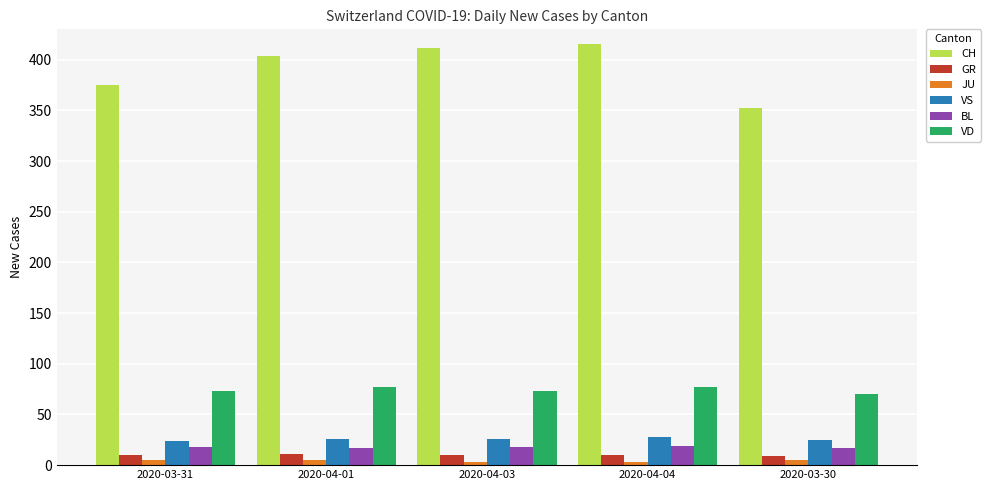

Count the number of data series in this chart.

6